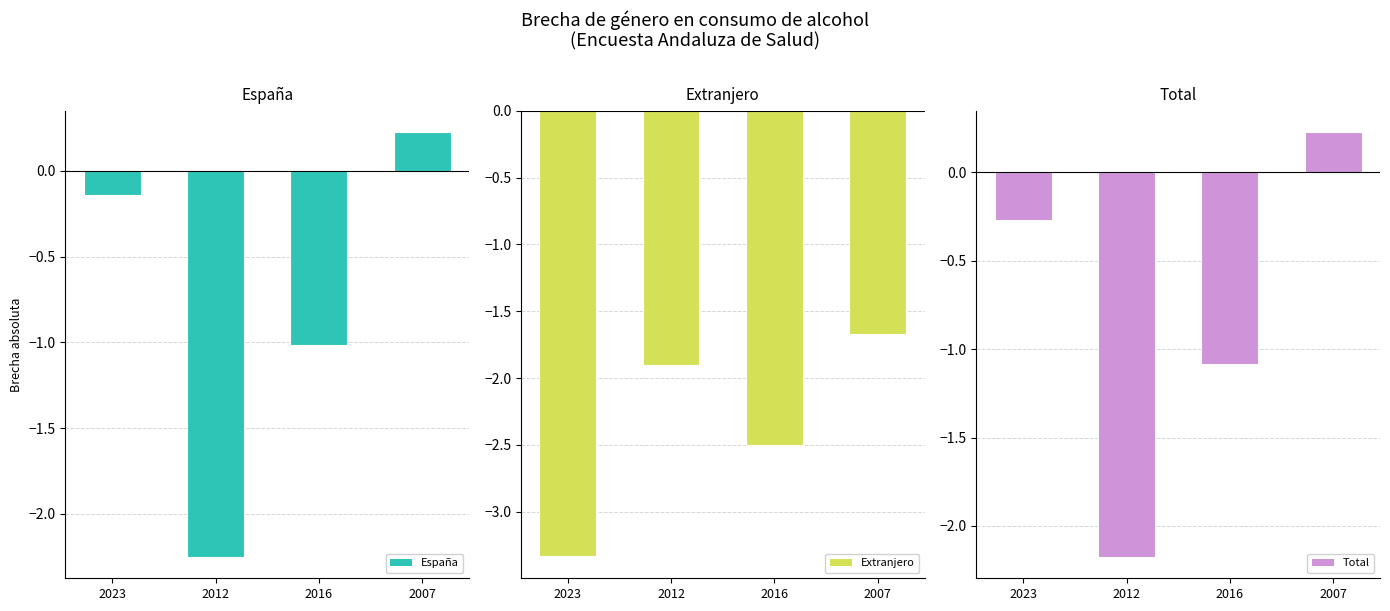

What is the total value across all series at 2012?

-6.3